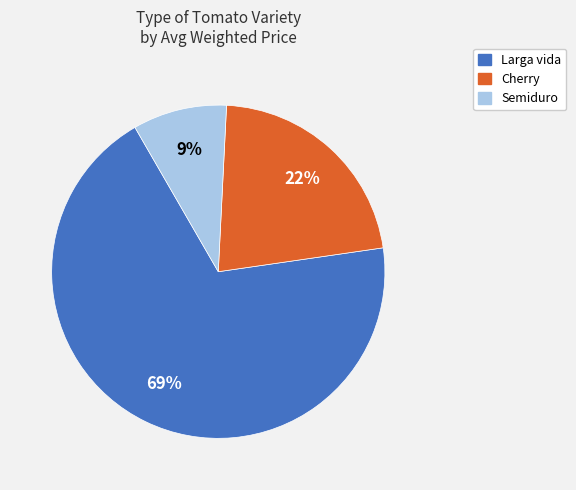

Count the number of slices in the pie.

3